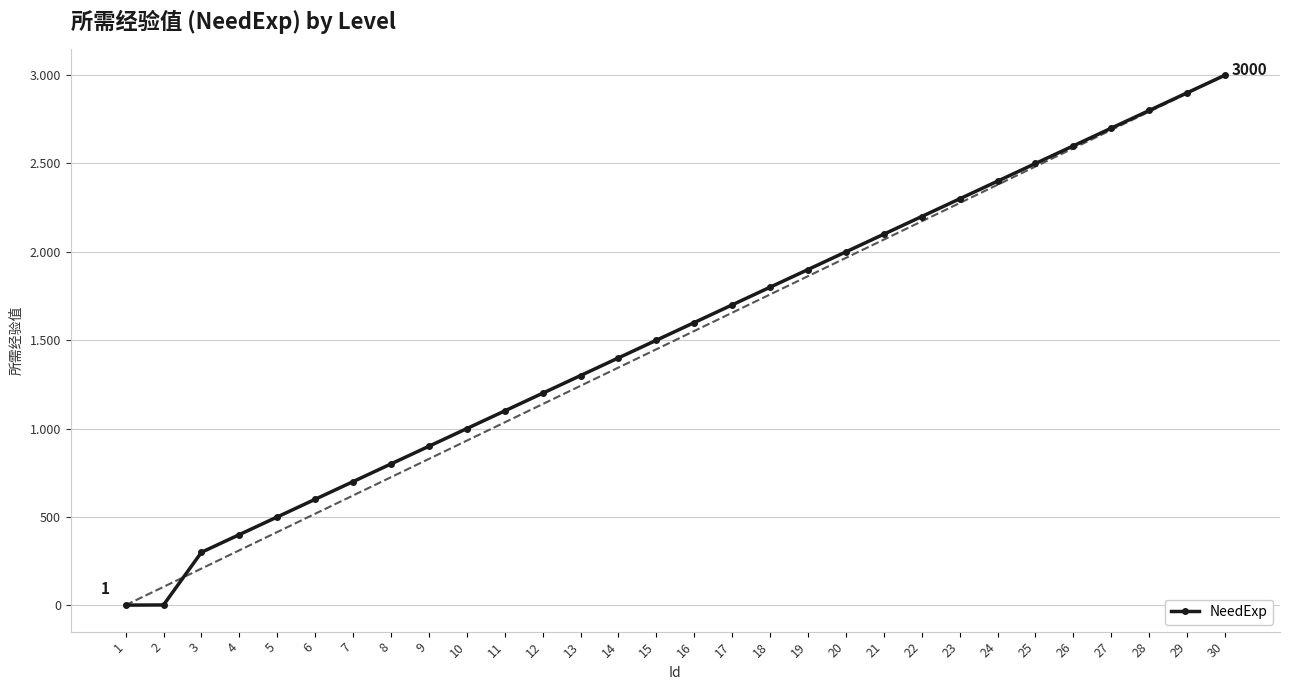

Approximately how many times larger is the value at 20 compared to 28?

0.7